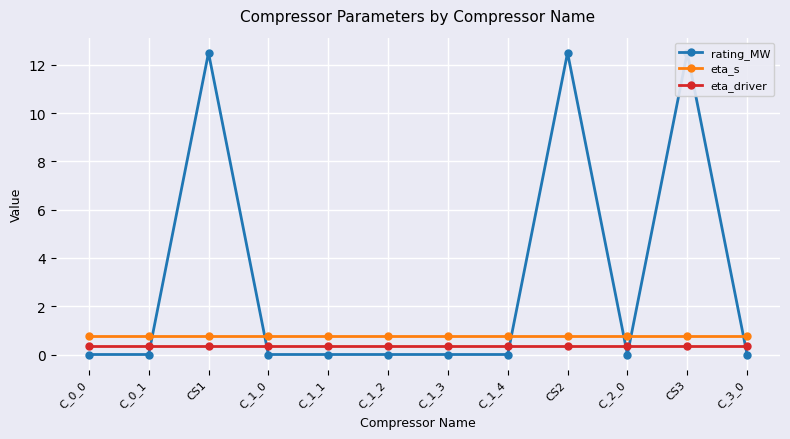

Between C_2_0 and C_1_4, which is larger?

C_2_0